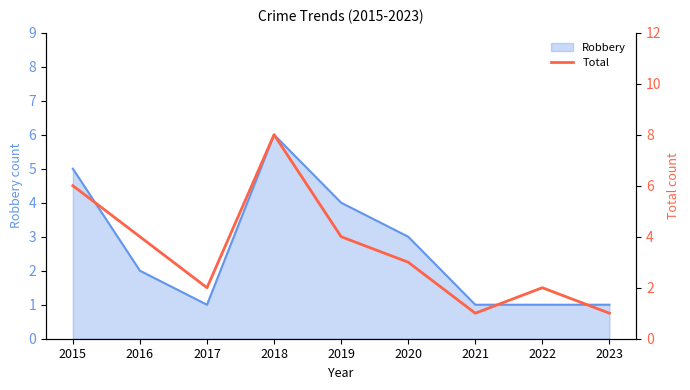

List the labels in order of value, largest first.

2018, 2015, 2016, 2019, 2020, 2017, 2022, 2021, 2023